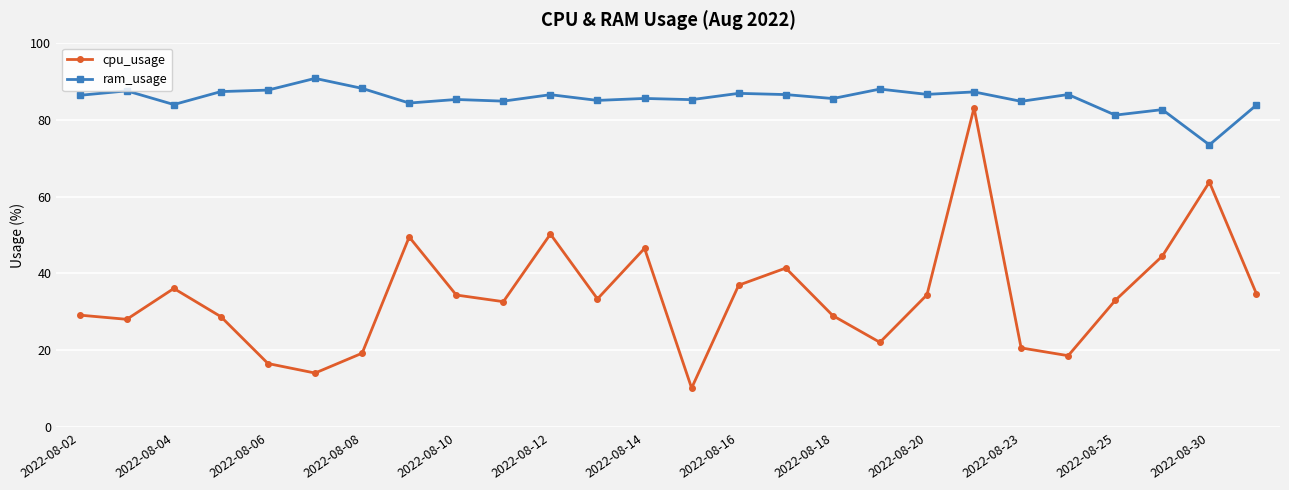

Is this an area chart (filled region under the line)?

No